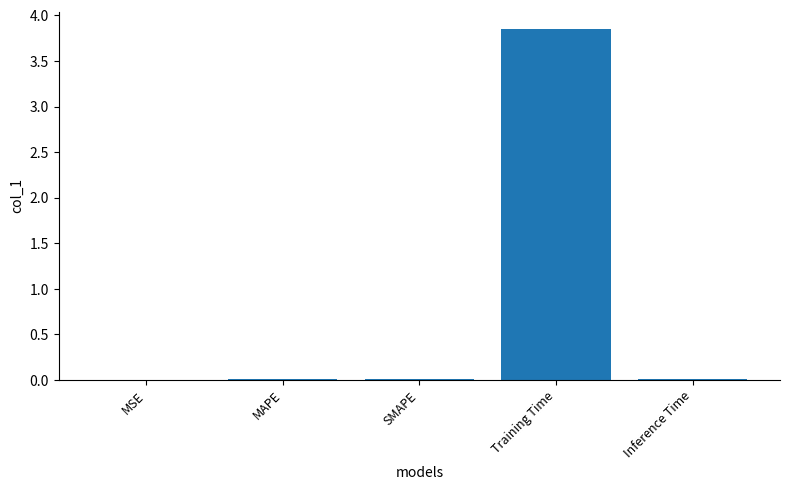

The value at MSE is 0.0. True or false?

True